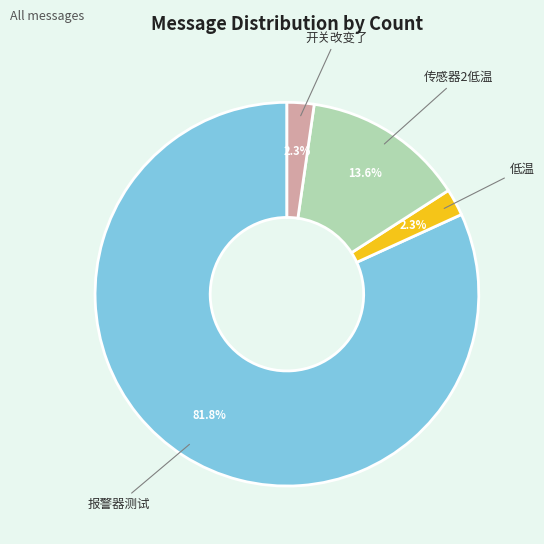

Count the number of slices in the pie.

4